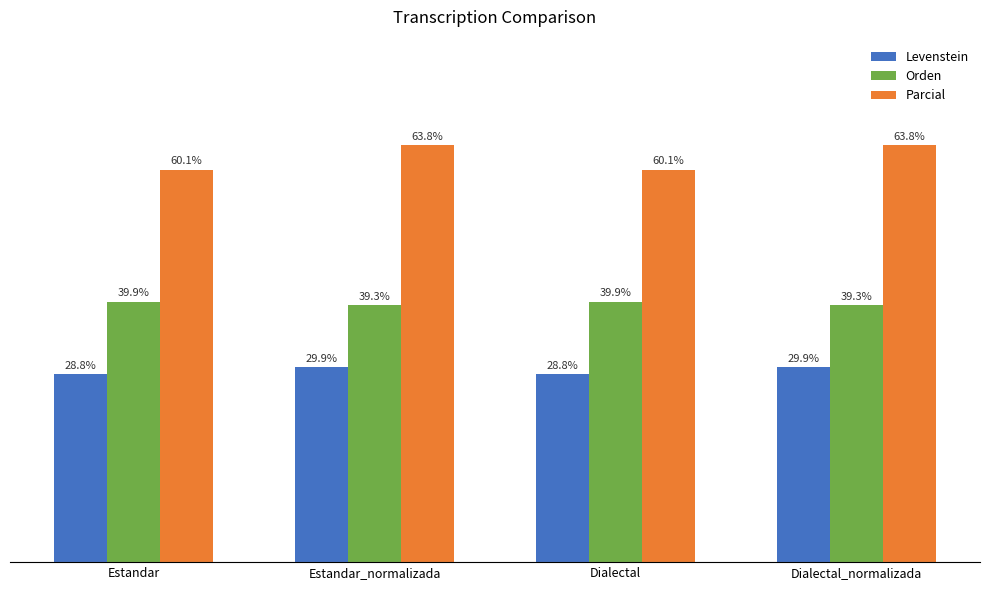

At Dialectal_normalizada, list the series in order from largest to smallest.

Parcial, Orden, Levenstein